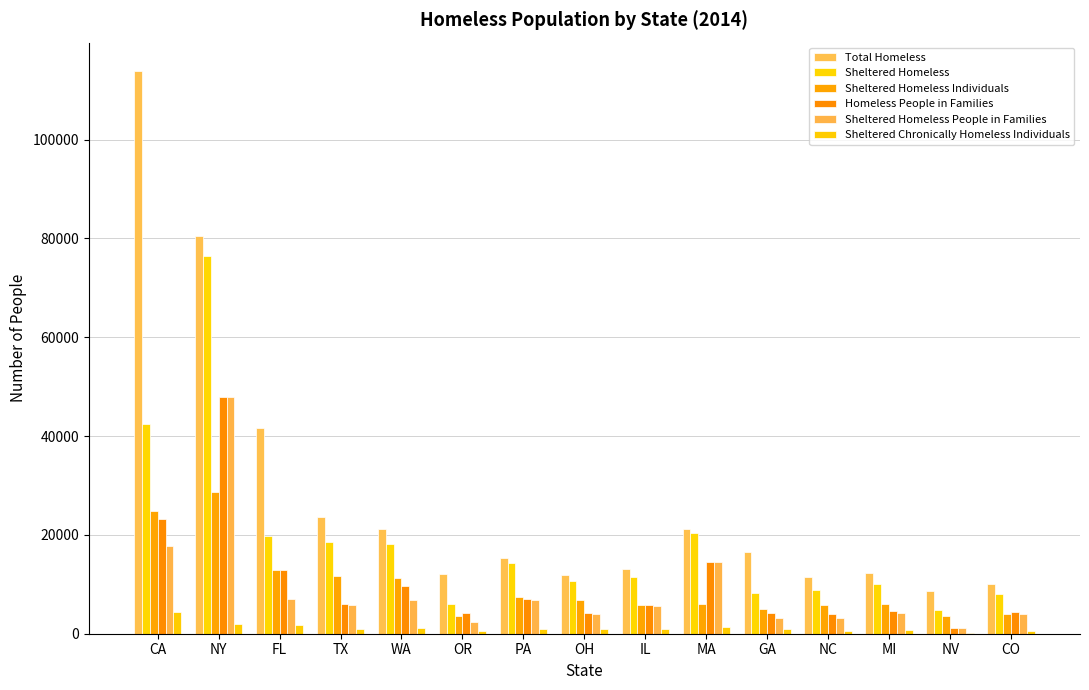

What position from the right is FL?

13